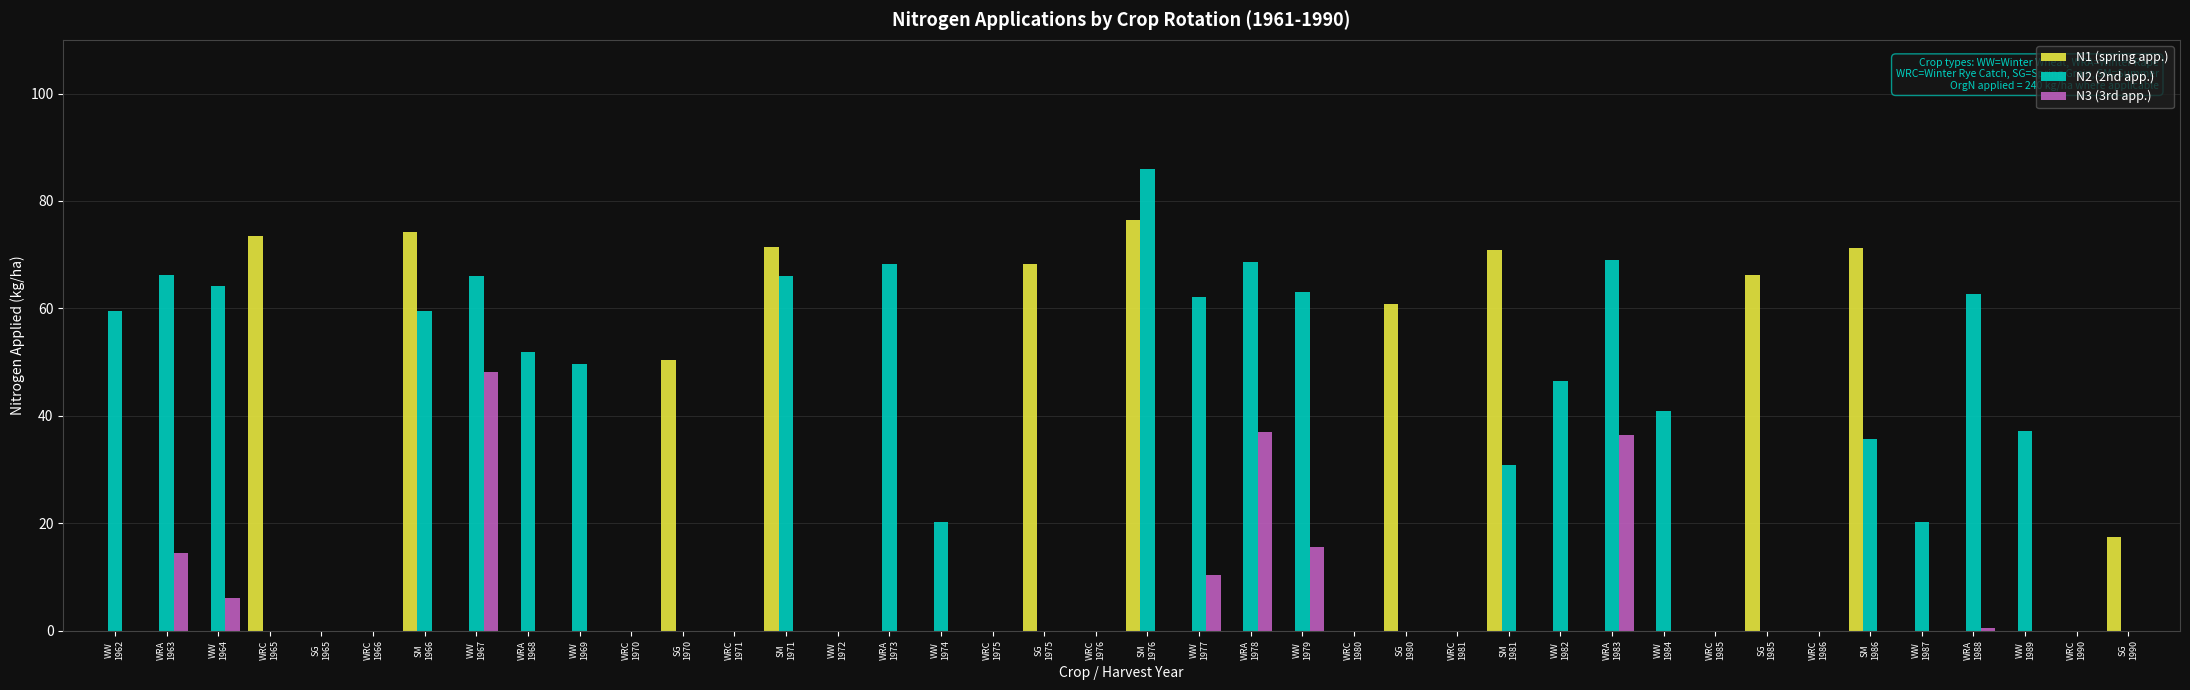

What is the sum of the N2 (2nd app.) values at WRC
1970 and WW
1984?

40.9